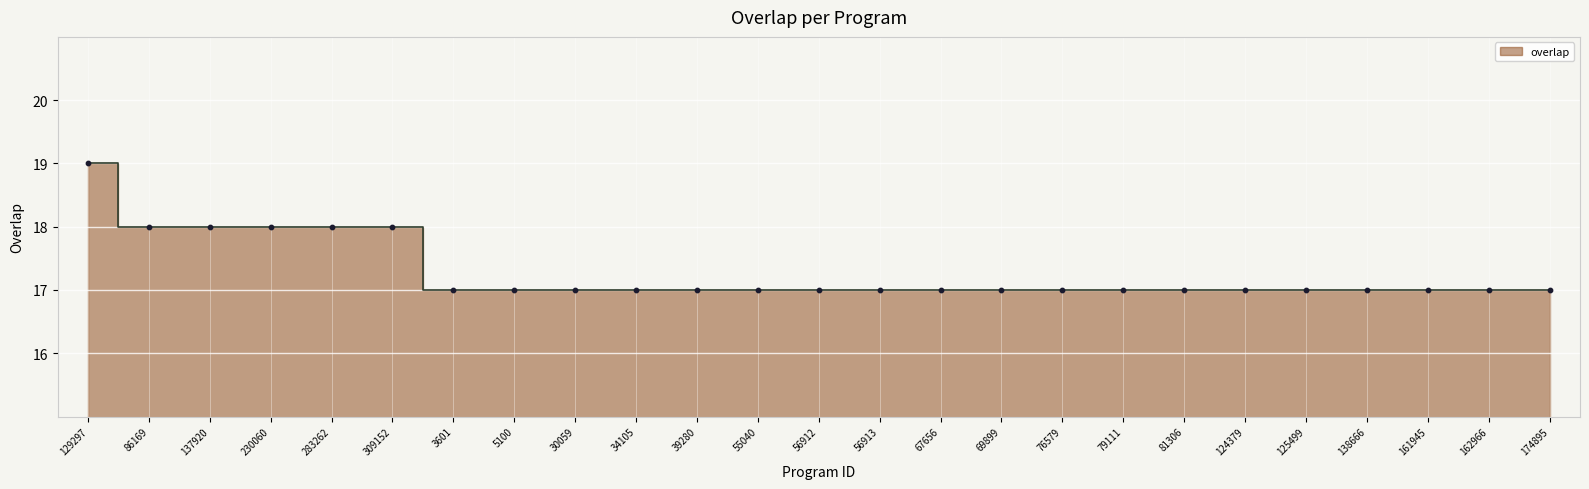

Between 174895 and 138666, which is larger?

174895